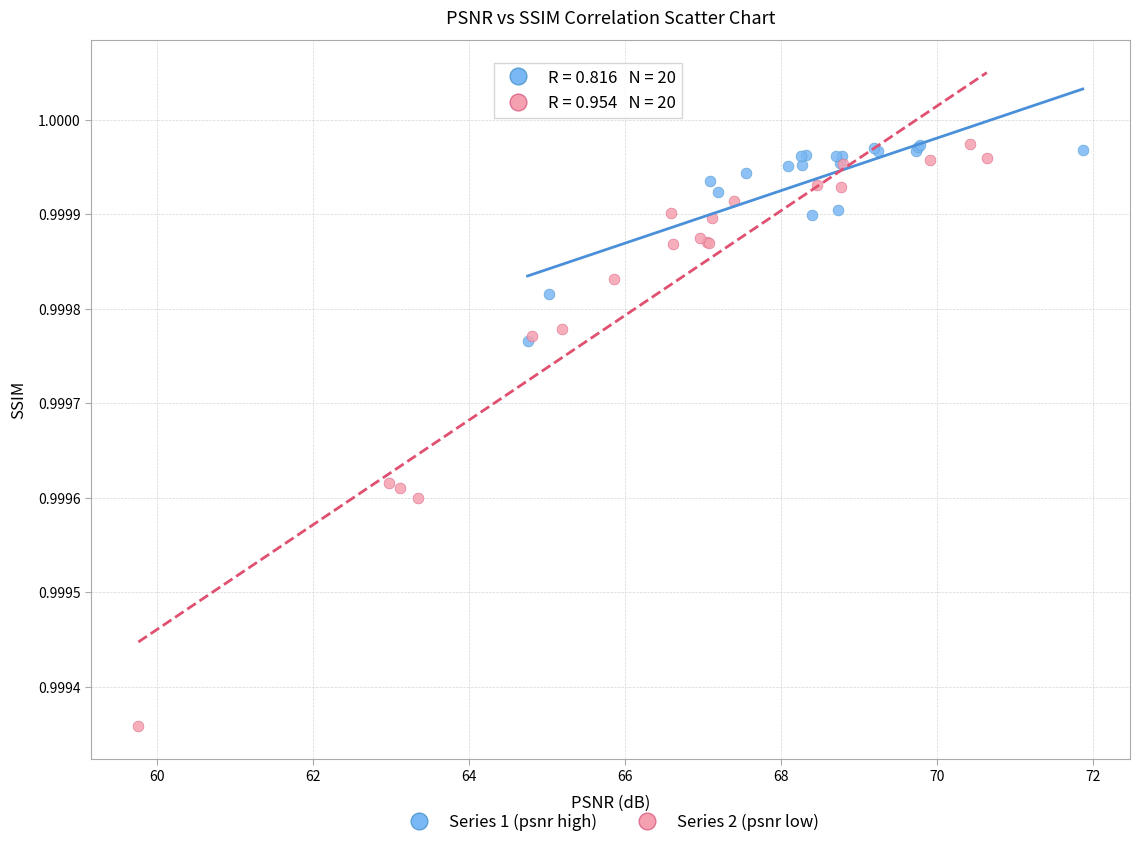

Which series reaches the minimum Y coordinate?

Series 2 (psnr low)